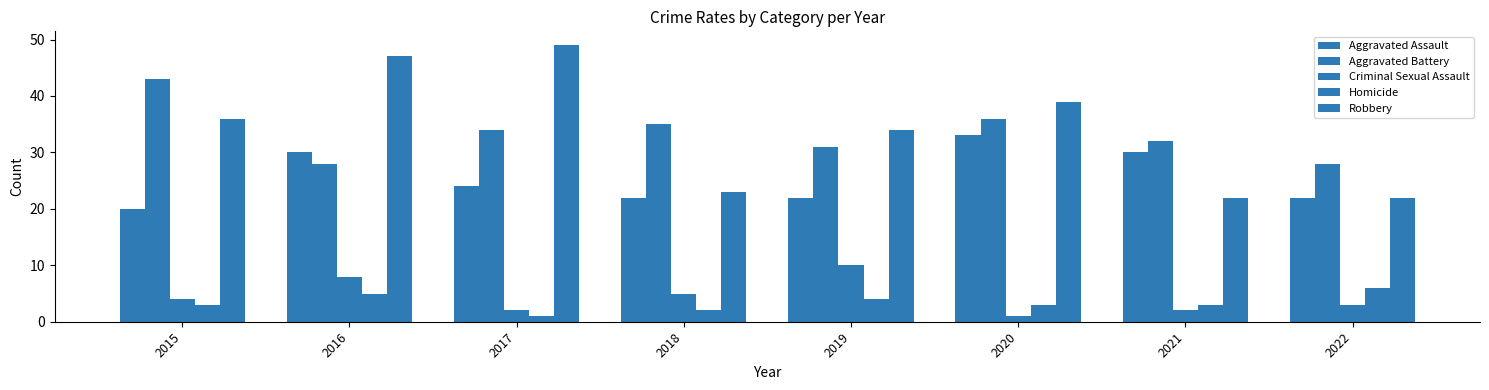

Count the number of data series in this chart.

5